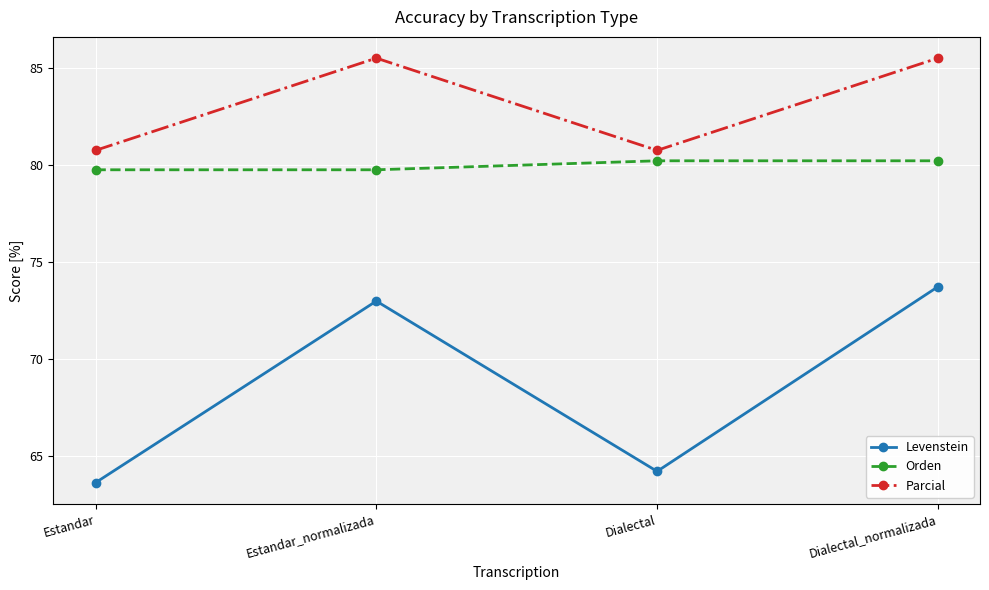

What value does the Levenstein series have at Dialectal_normalizada?

73.7